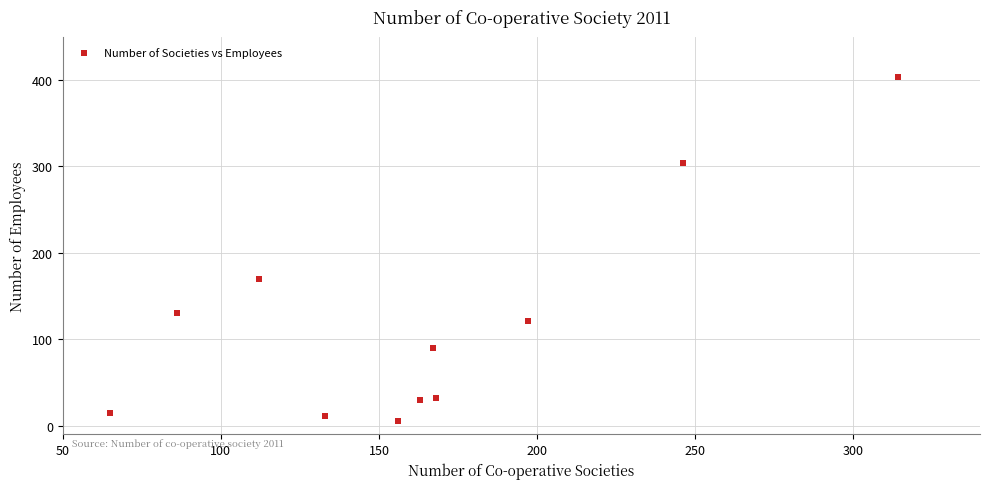

What is the range of Y values (max minus min)?

399